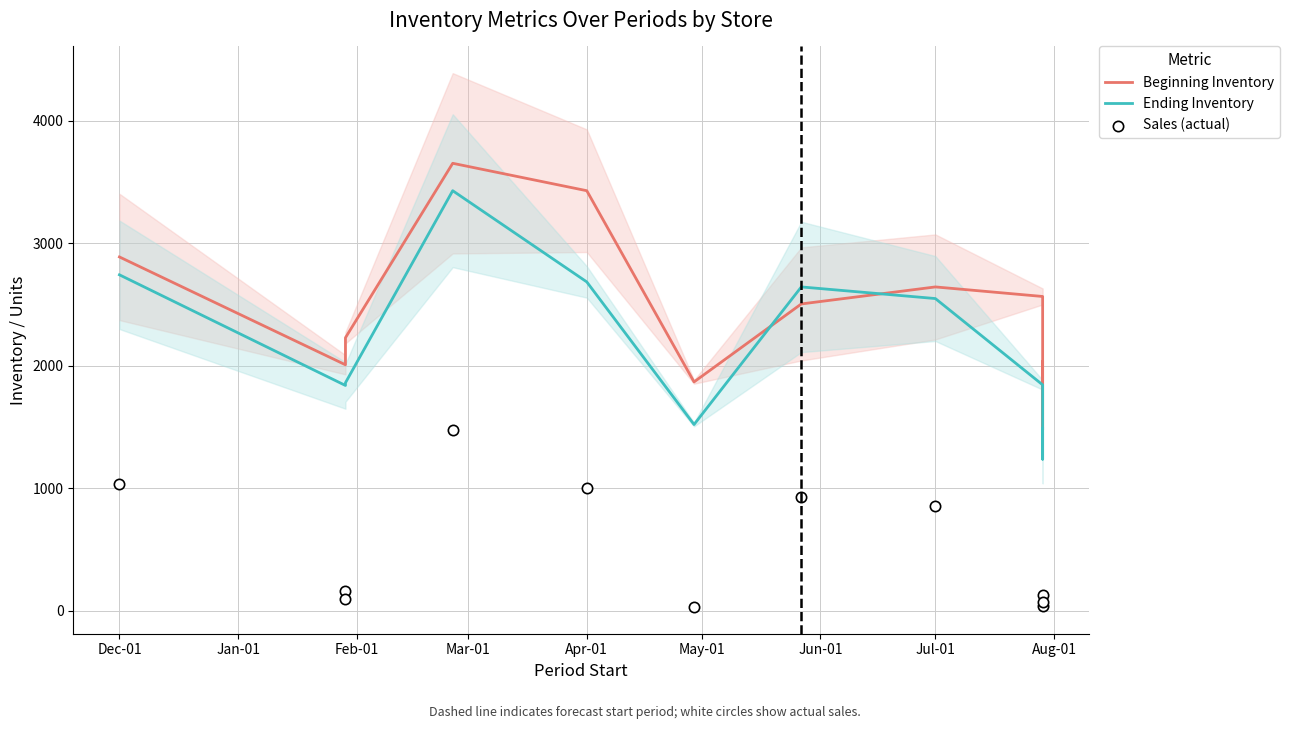

Which series contains the highest Y value?

Beginning Inventory